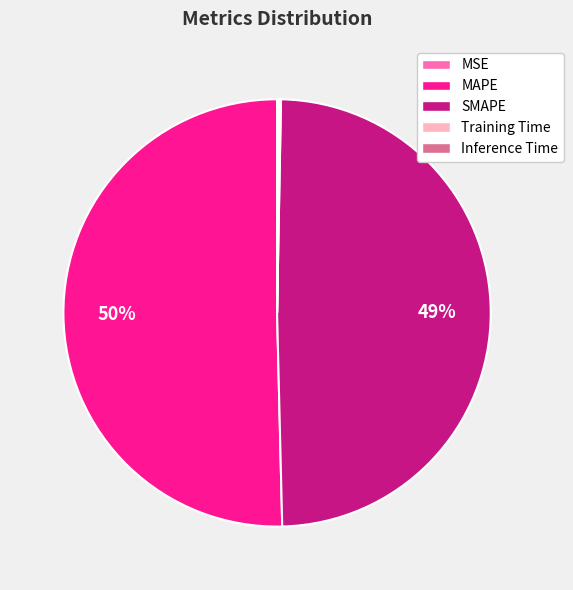

What is the largest slice in the pie chart?

MAPE